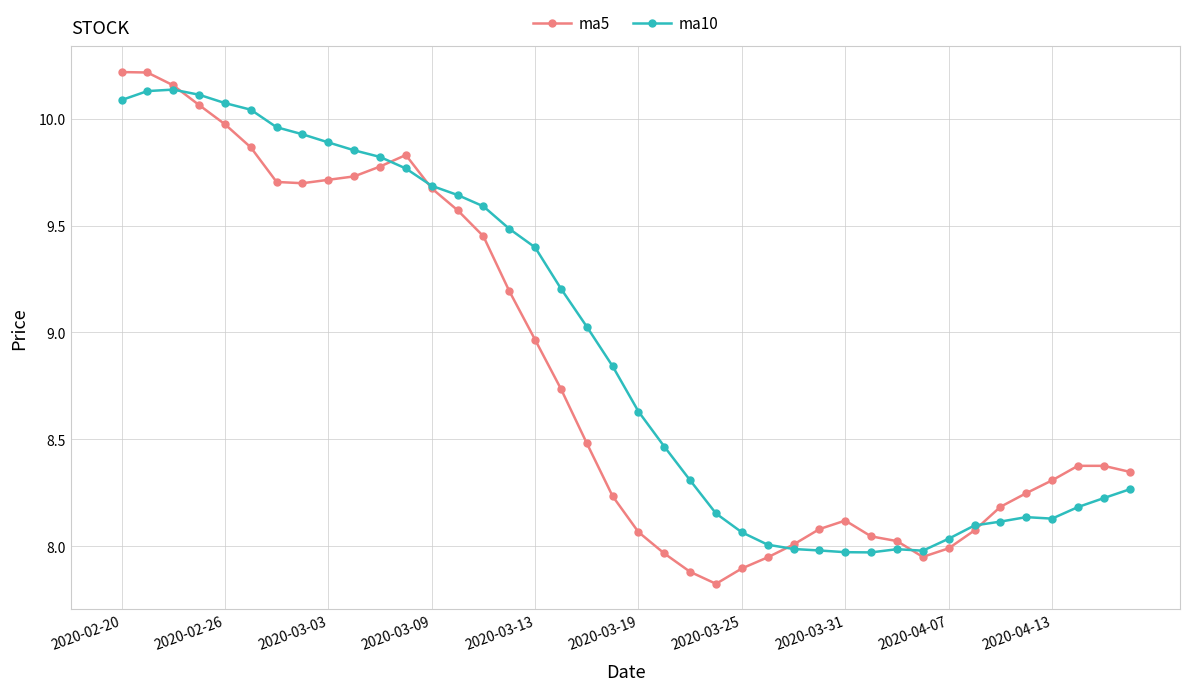

Which series has the largest total across all categories?

ma10